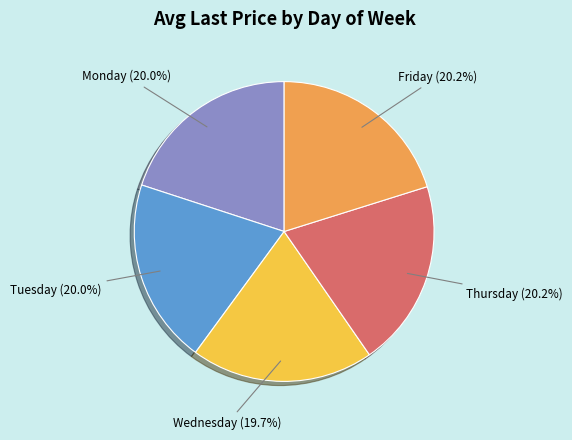

Is there any slice that represents more than half of the pie?

No